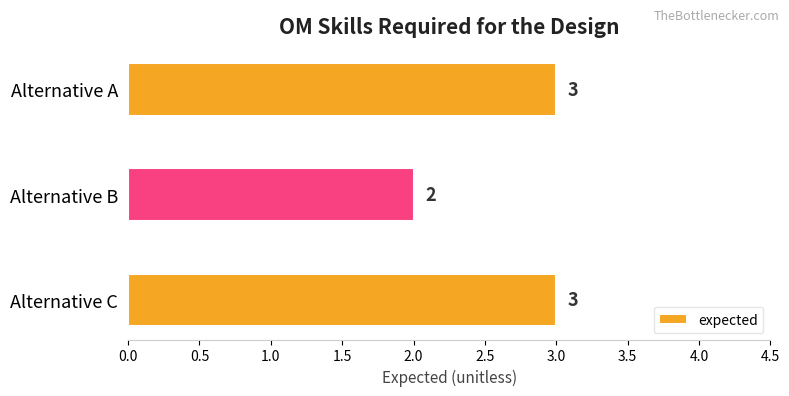

At which category does the chart reach its minimum across all series?

Alternative B